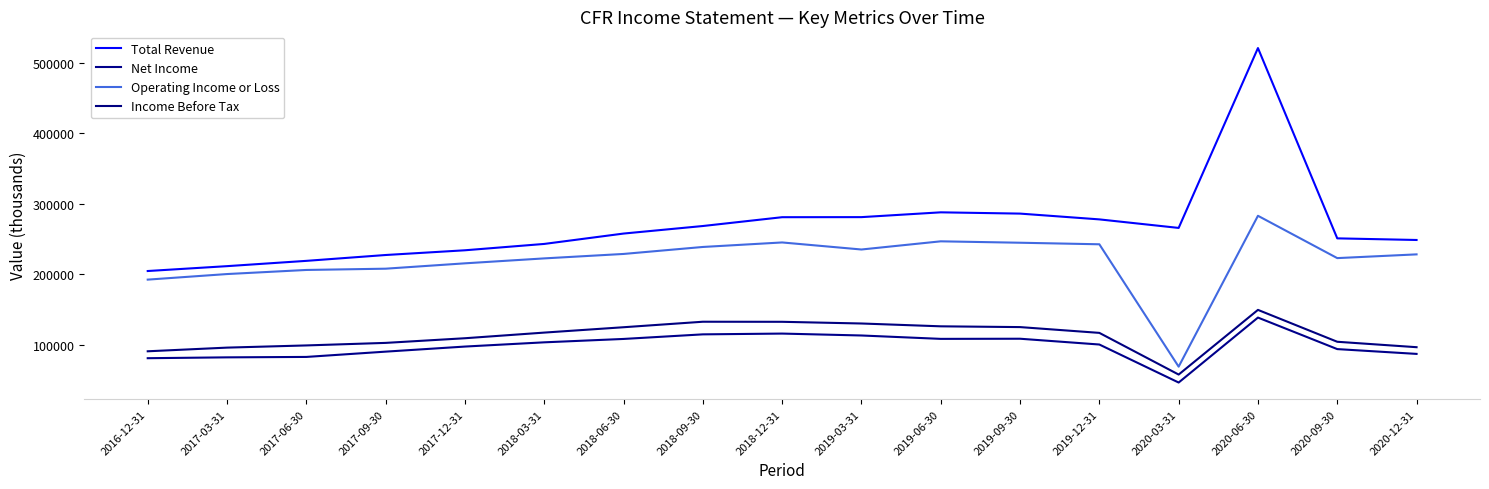

What is the spread (max minus min) of values at 2017-03-31?

129300